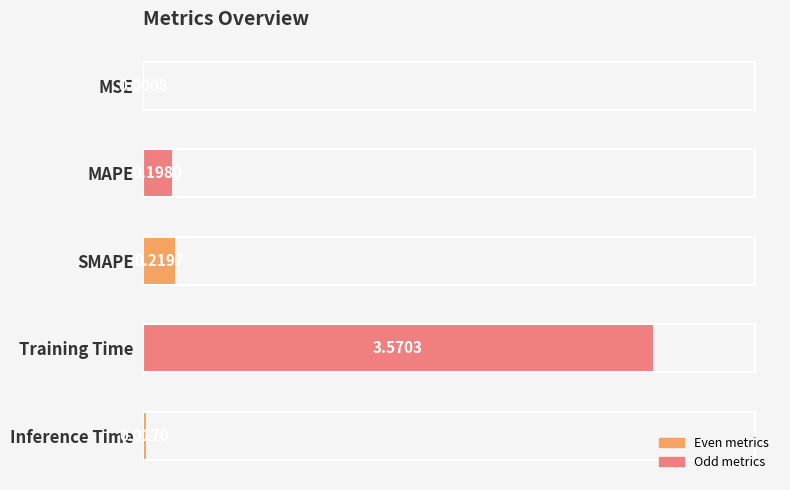

What is the sum of all values?

4.0